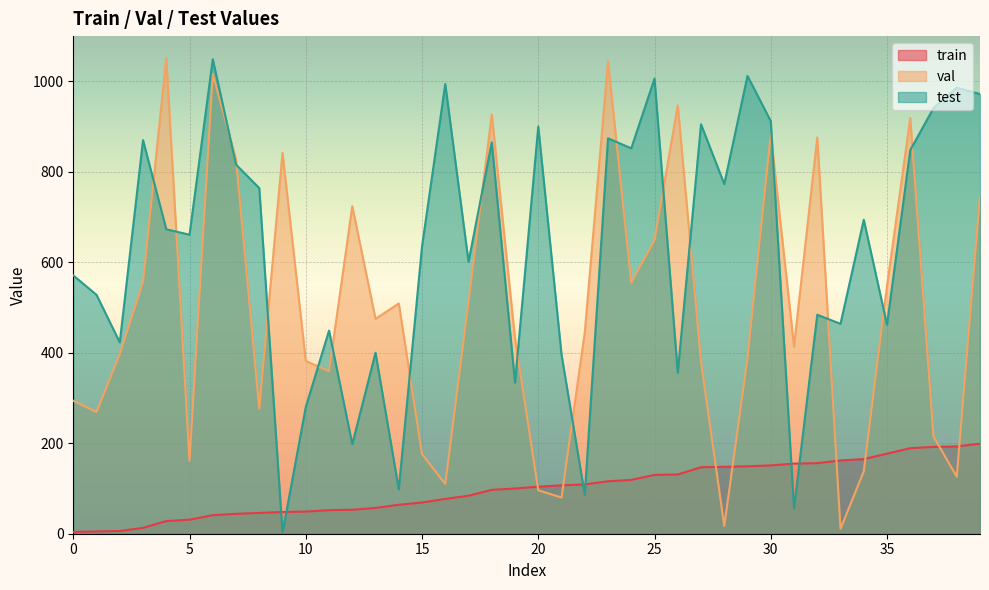

What is the greatest value displayed?

1051